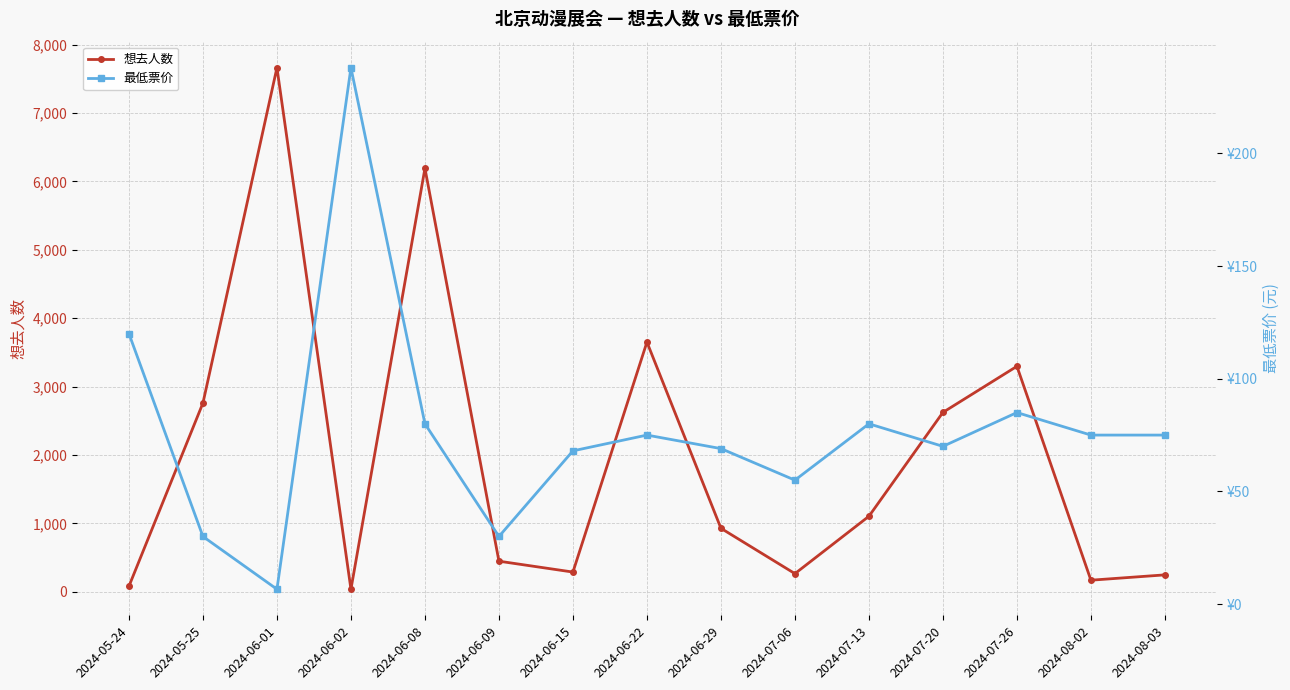

Which has a higher value, 2024-06-08 or 2024-08-03?

2024-06-08